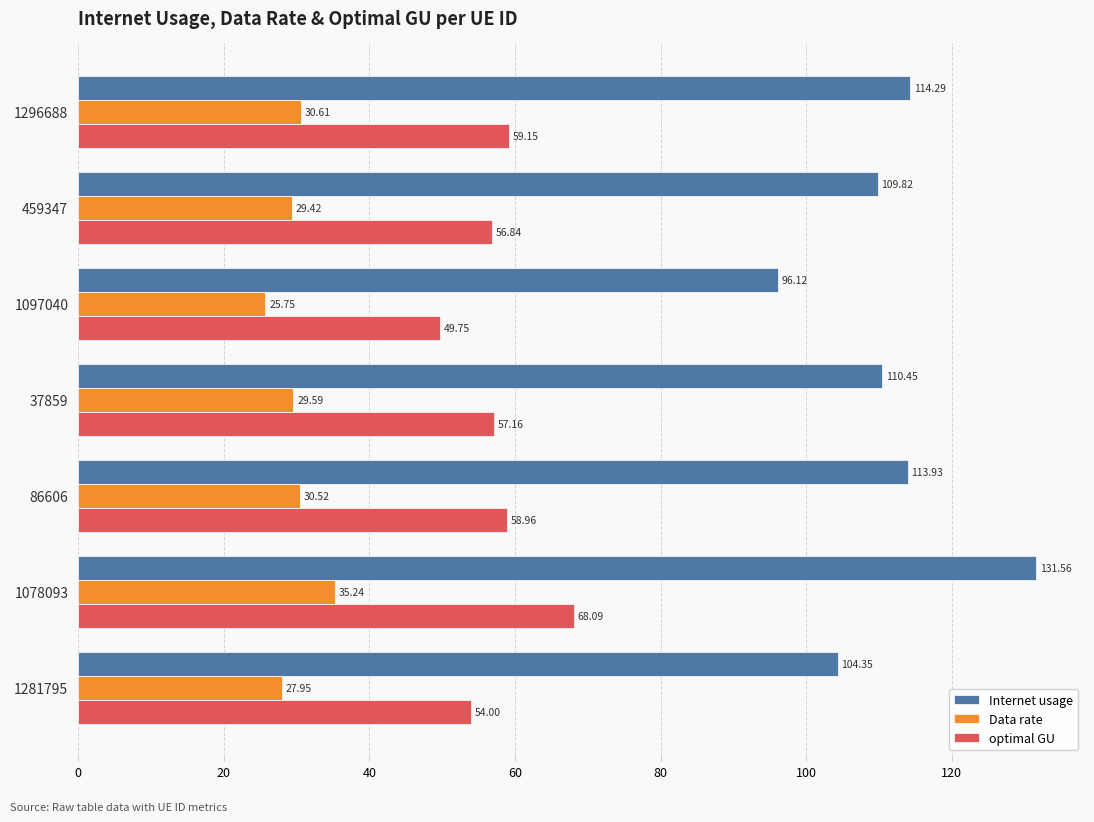

What is the spread (max minus min) of values at 37859?

80.9